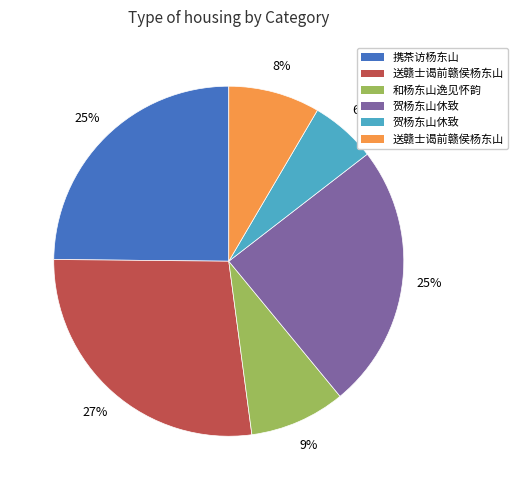

To the nearest percent, what is the average slice percentage?

17%